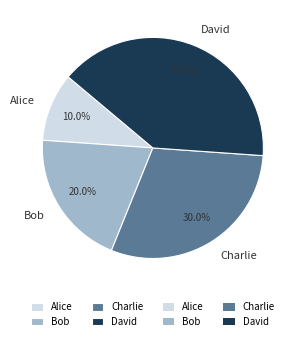

Which has a higher value, Bob or Alice?

Bob